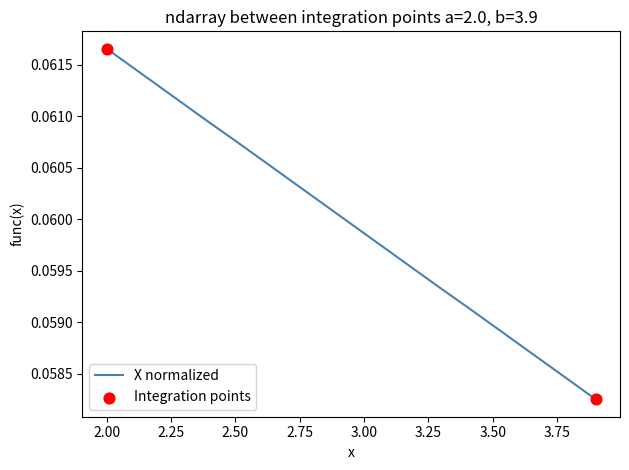

Does the chart have visible grid lines?

No